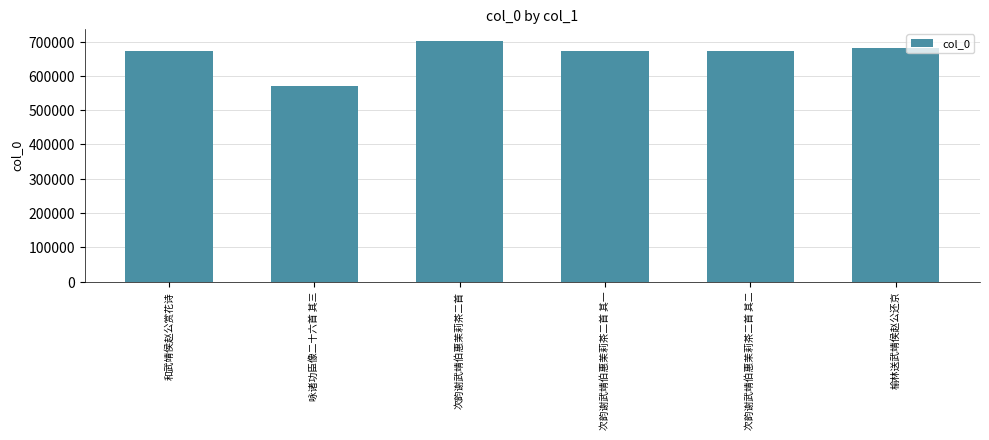

Which label corresponds to the largest value in the chart?

次韵谢武靖伯惠茉莉茶二首